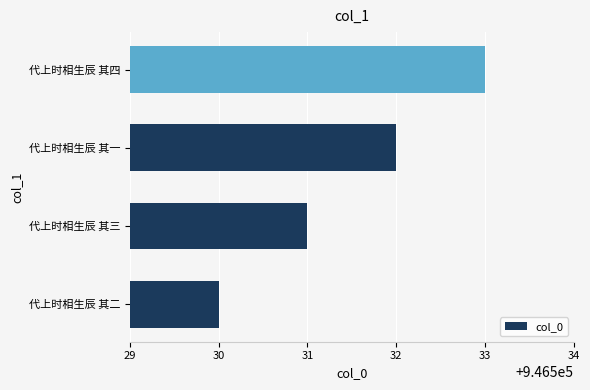

Rank the categories by value from lowest to highest.

代上时相生辰 其二, 代上时相生辰 其三, 代上时相生辰 其一, 代上时相生辰 其四